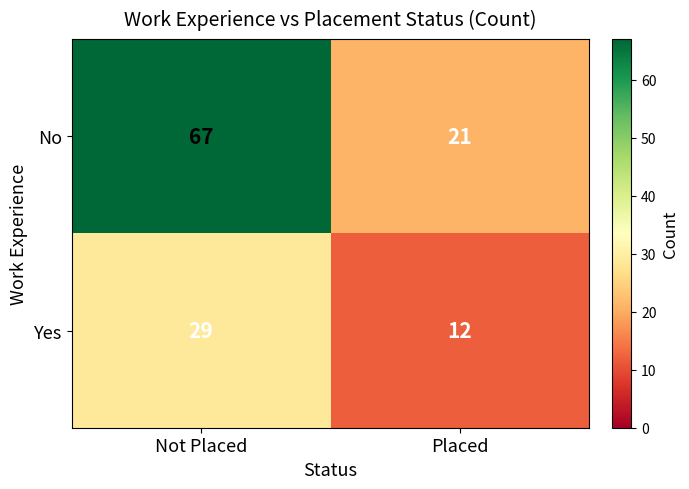

List the series in order of their peak value, lowest first.

Yes, No